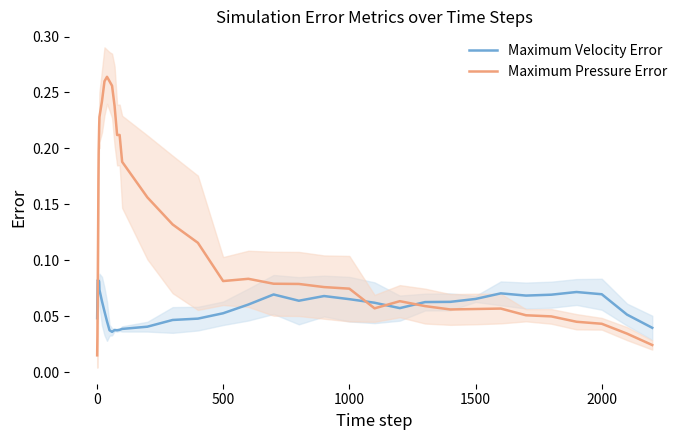

At how many categories does at least one series exceed 0?

40